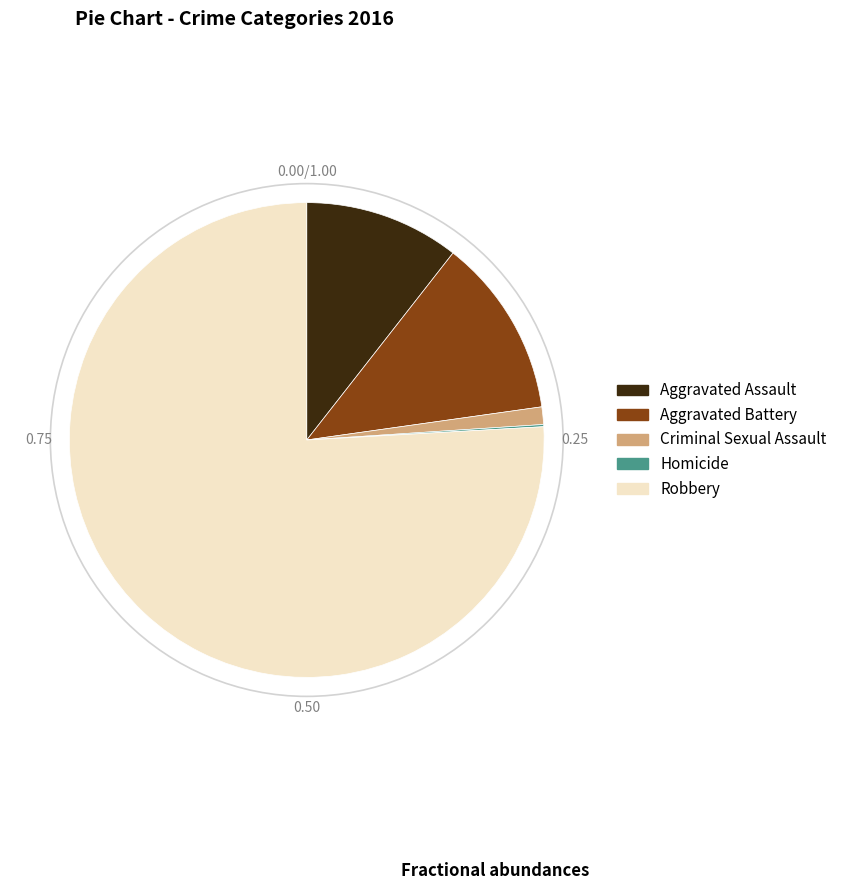

Which slice represents more than half of the pie?

Robbery